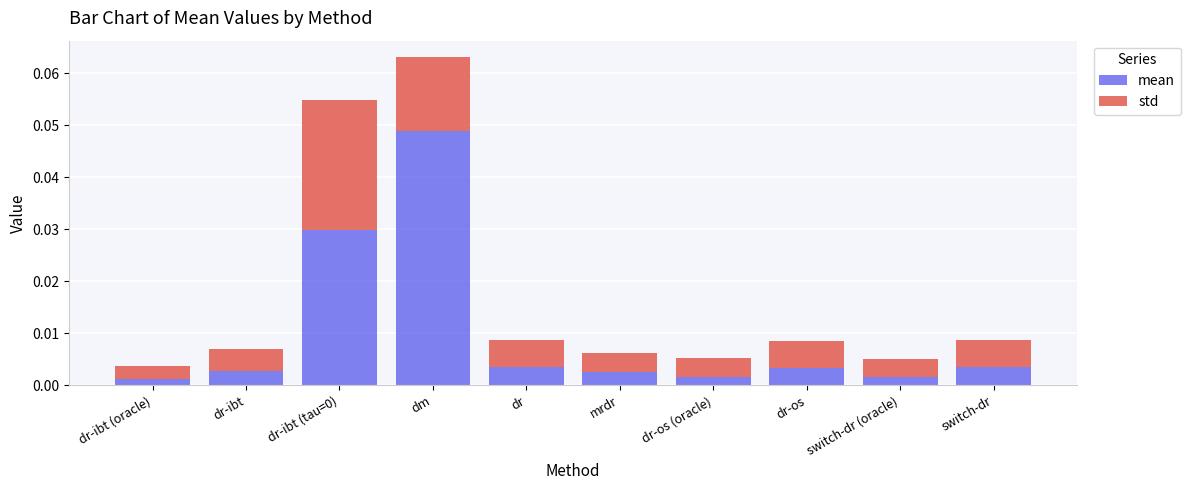

At which category is the sum across all series the highest?

dm